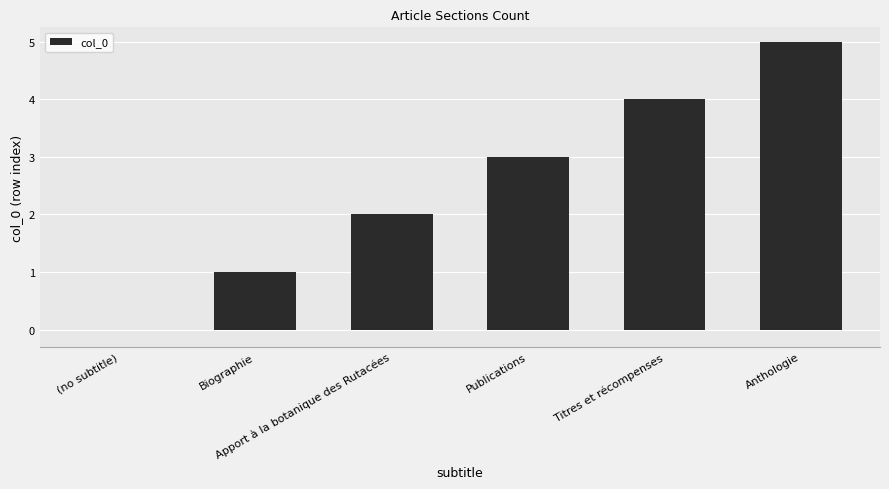

What is the sum of all values?

15